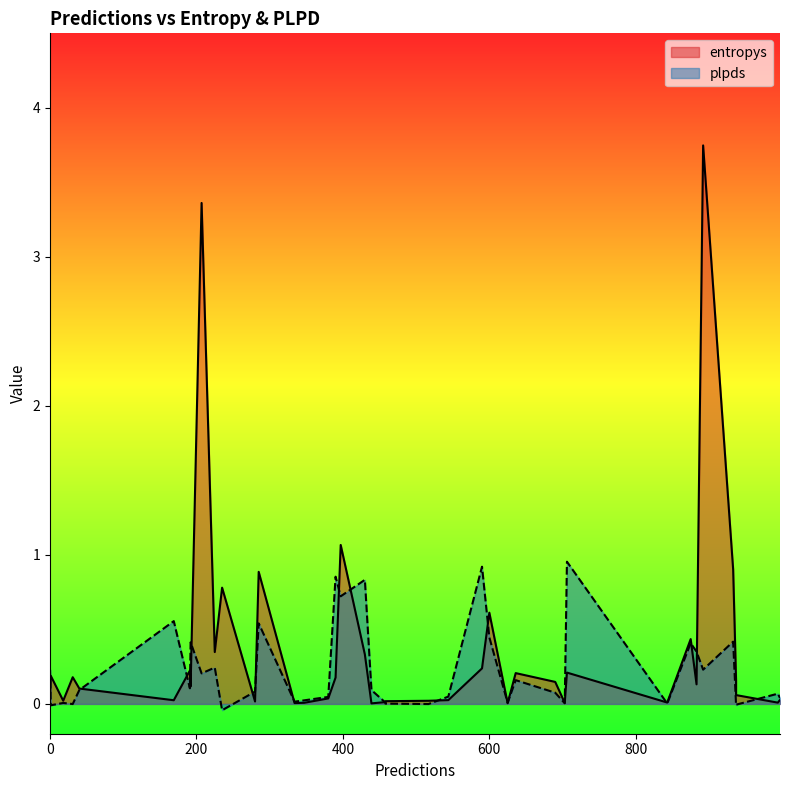

What is the total value across all series at 33?

0.1